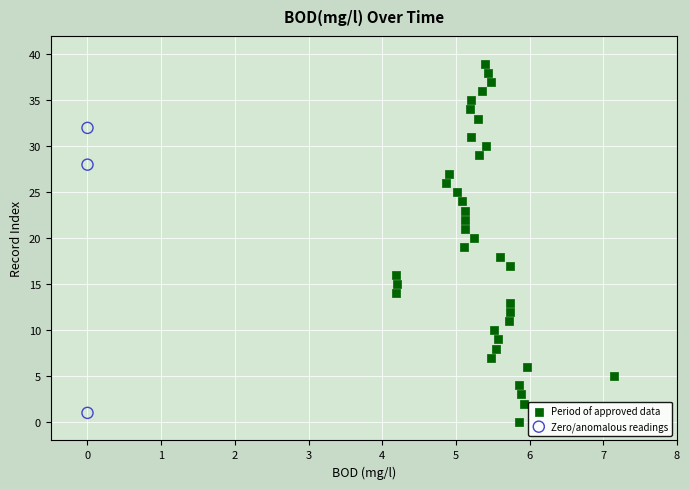

Which series has the widest spread of Y values?

Period of approved data